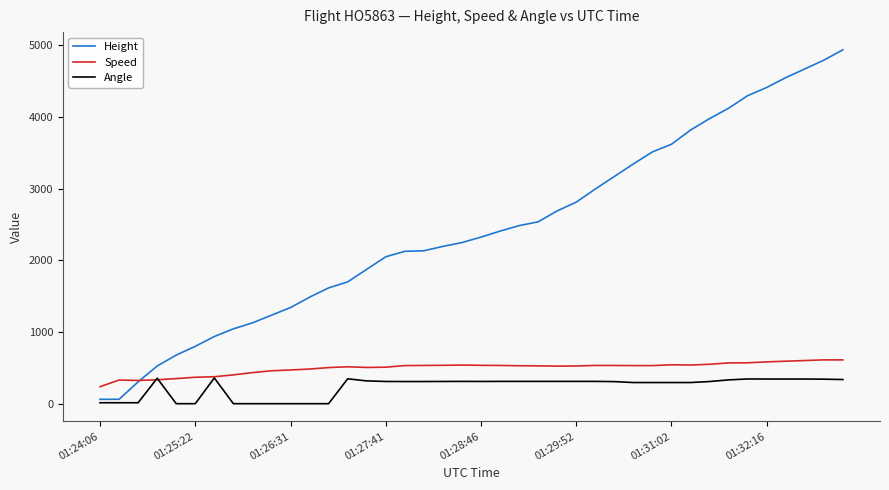

What is the maximum value shown in the chart?

4937.8